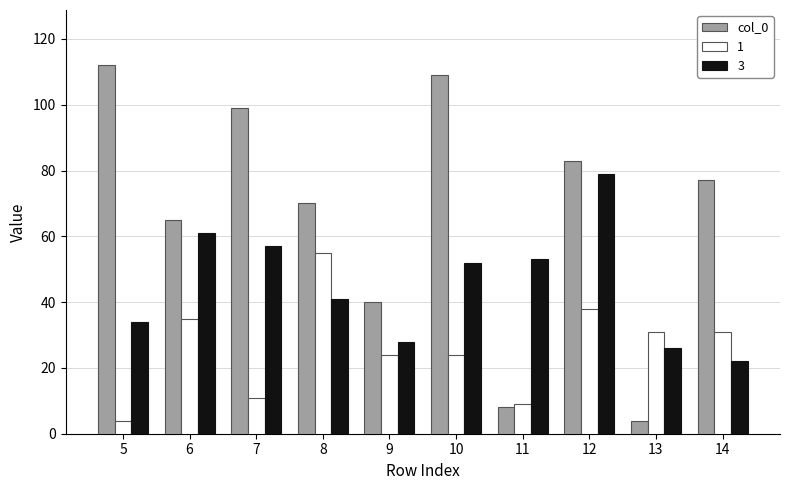

The value of 1 at 7 is 19. True or false?

False